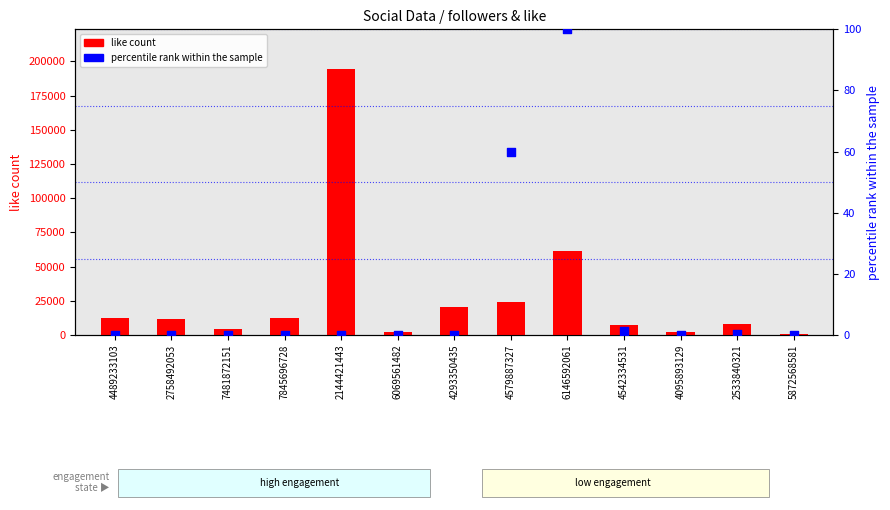

Which series reaches the minimum Y coordinate?

percentile rank within the sample